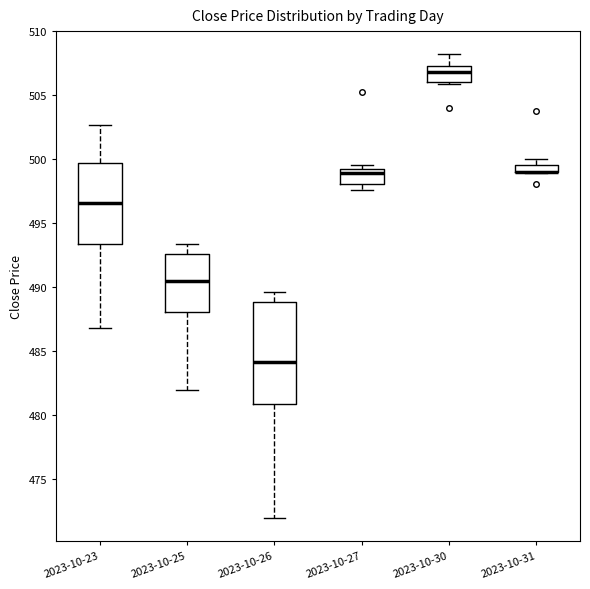

Where is the upper edge of the box for 2023-10-31 on the y-axis? The values are not printed on the chart, so give them approximately, as read against the axis.

499.5